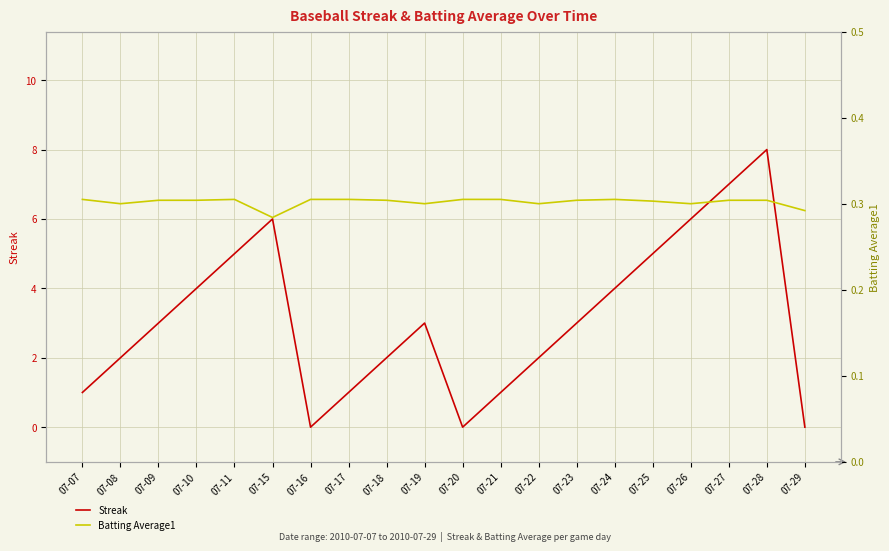

List the series in order of their overall mean, lowest first.

Batting Average1, Streak